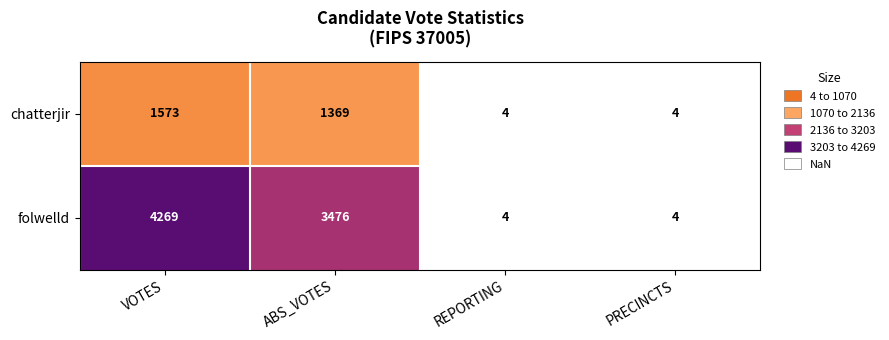

Is it true that folwelld equals 6208 at ABS_VOTES?

False